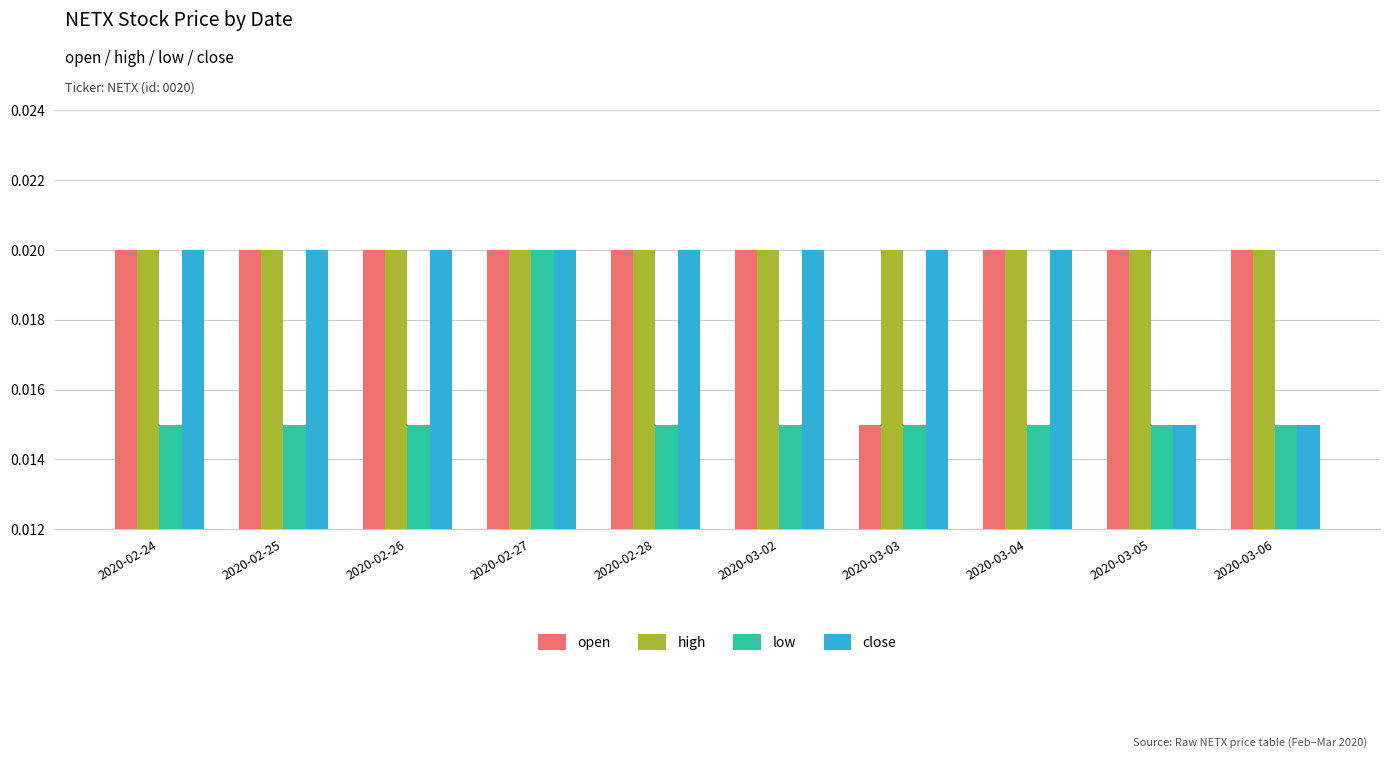

What is the label of the 4th bar from the left?

2020-02-27